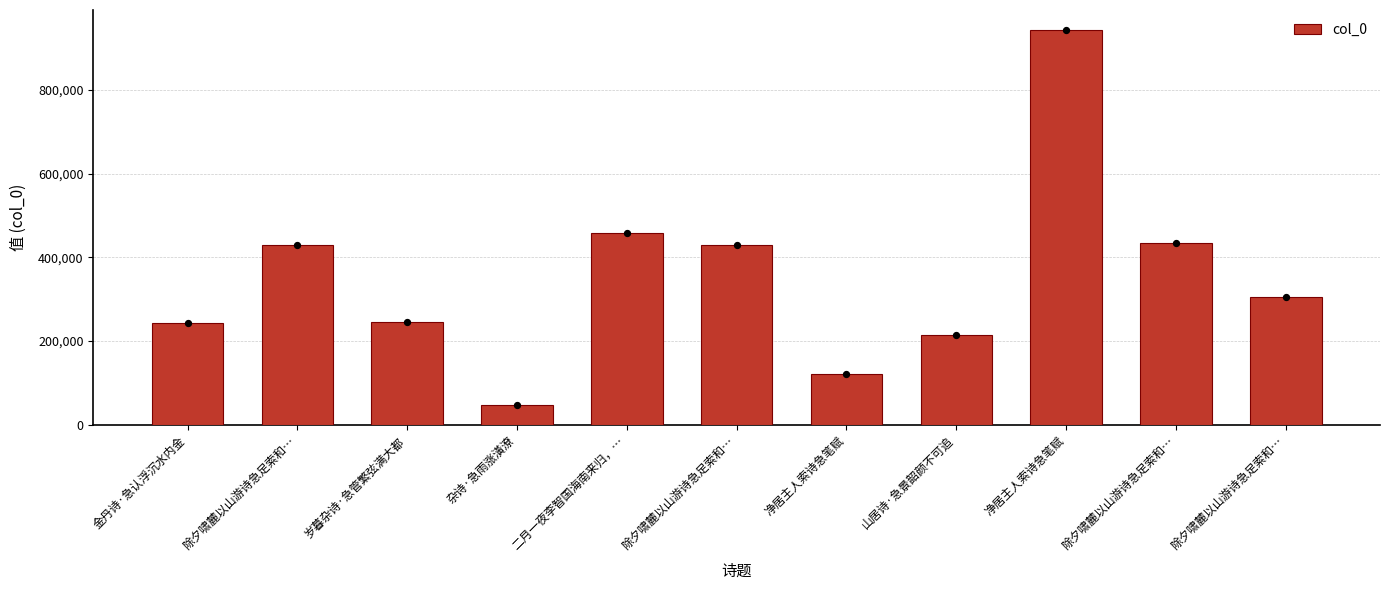

Approximately how many times larger is the value at 山居诗·急景韶颜不可追 compared to 杂诗·急雨涨潢潦?

4.5